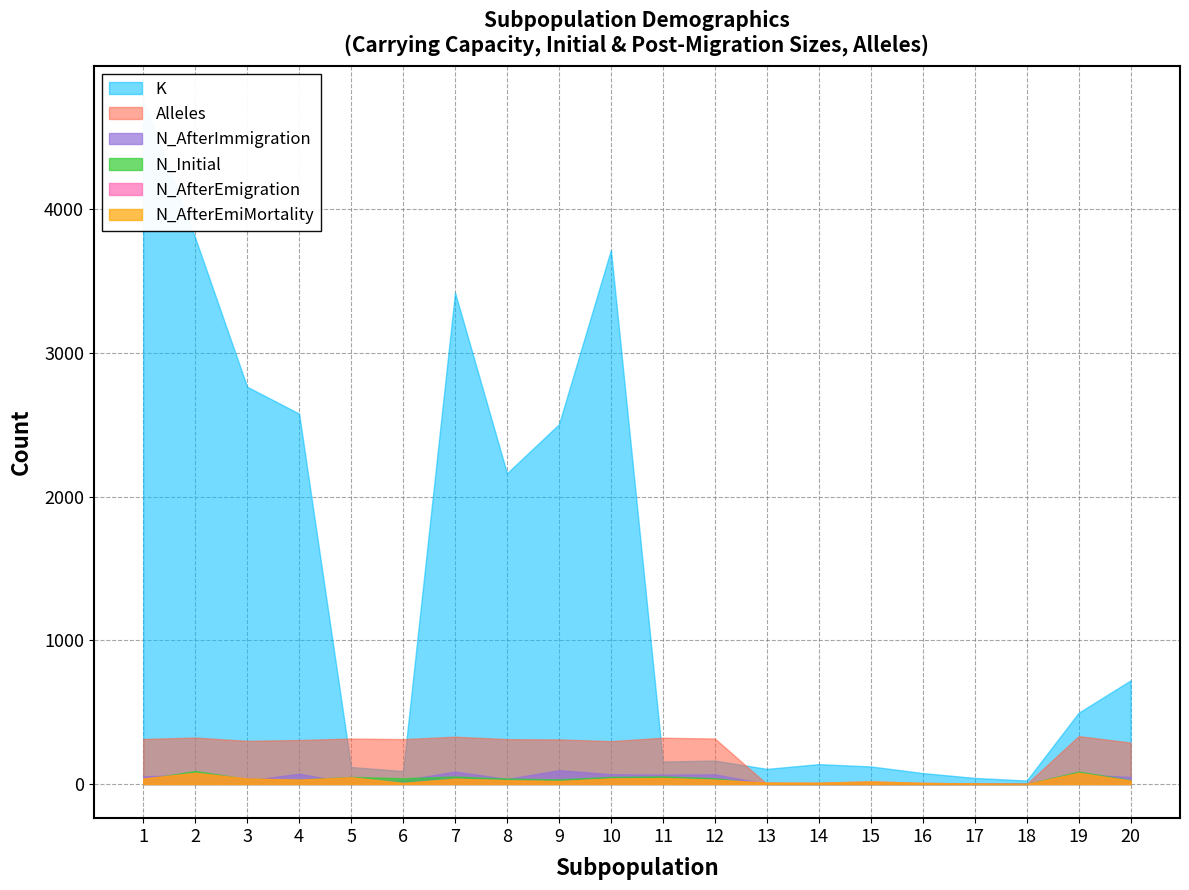

At which category does the chart reach its peak across all series?

1